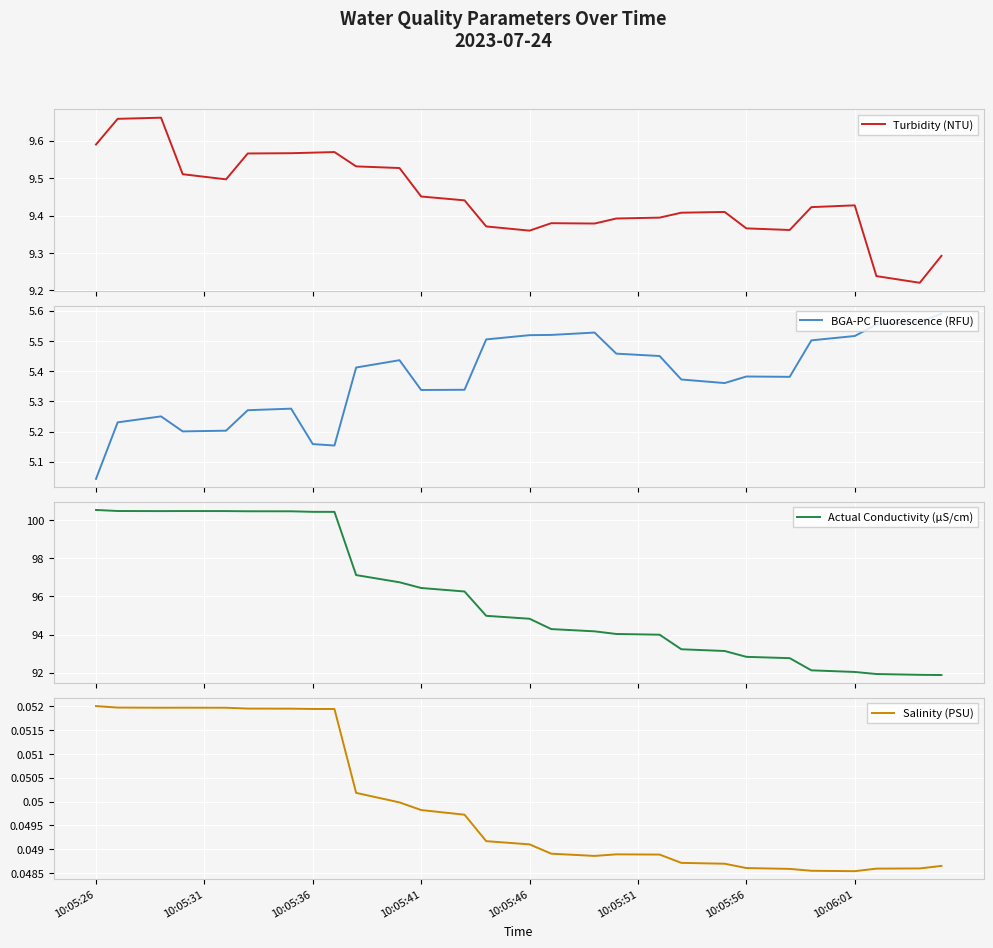

What is the lowest value of the Actual Conductivity (µS/cm) series?

91.9